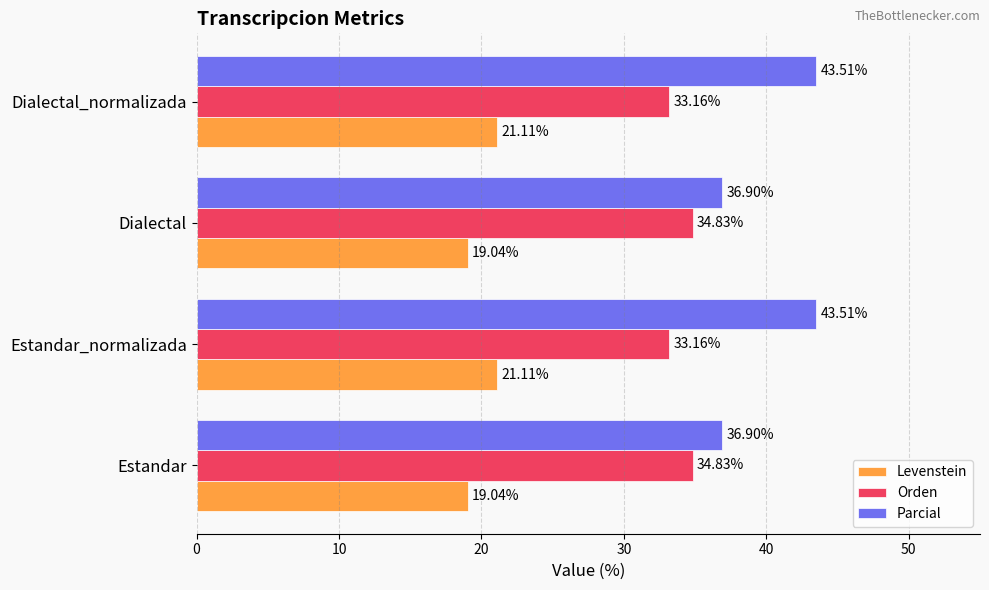

List the series in order of their peak value, highest first.

Parcial, Orden, Levenstein